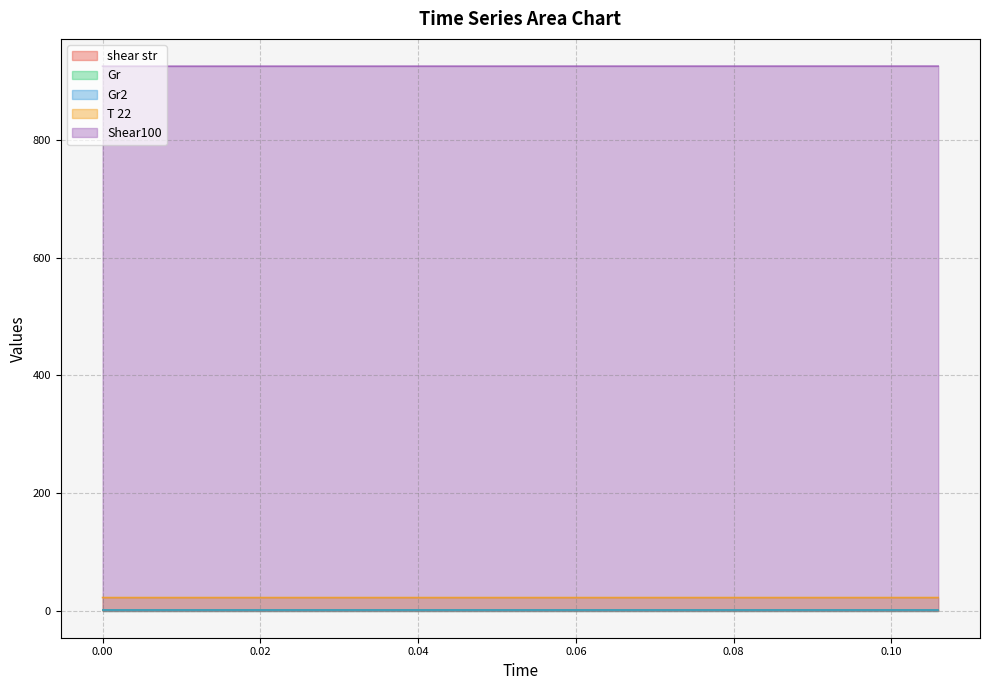

List the labels in order of Gr value, smallest first.

0.0, 0.00062789745708779, 0.00133454143608258, 0.00218784342011958, 0.00325238507011234, 0.00464238017584068, 0.00656321076791972, 0.00934654218694705, 0.0126781884171044, 0.016497368222825, 0.0209386984400013, 0.0261247313811677, 0.0321867026584049, 0.0392586487323079, 0.0474769500988676, 0.0569700710197411, 0.067420990333487, 0.0789731171965954, 0.091760472553392, 0.105934626612312